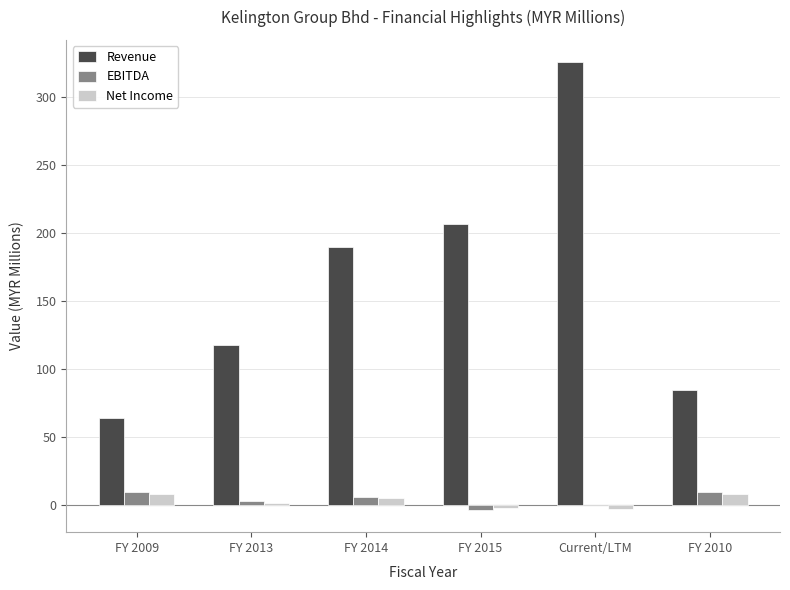

Which series has the largest range (max minus min)?

Revenue